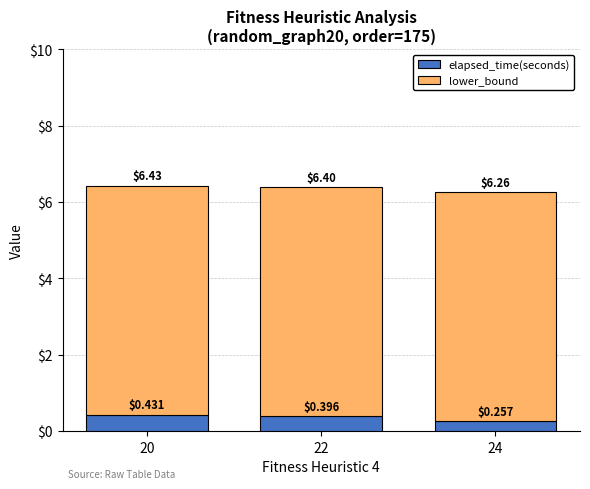

At which category is the sum across all series the highest?

20